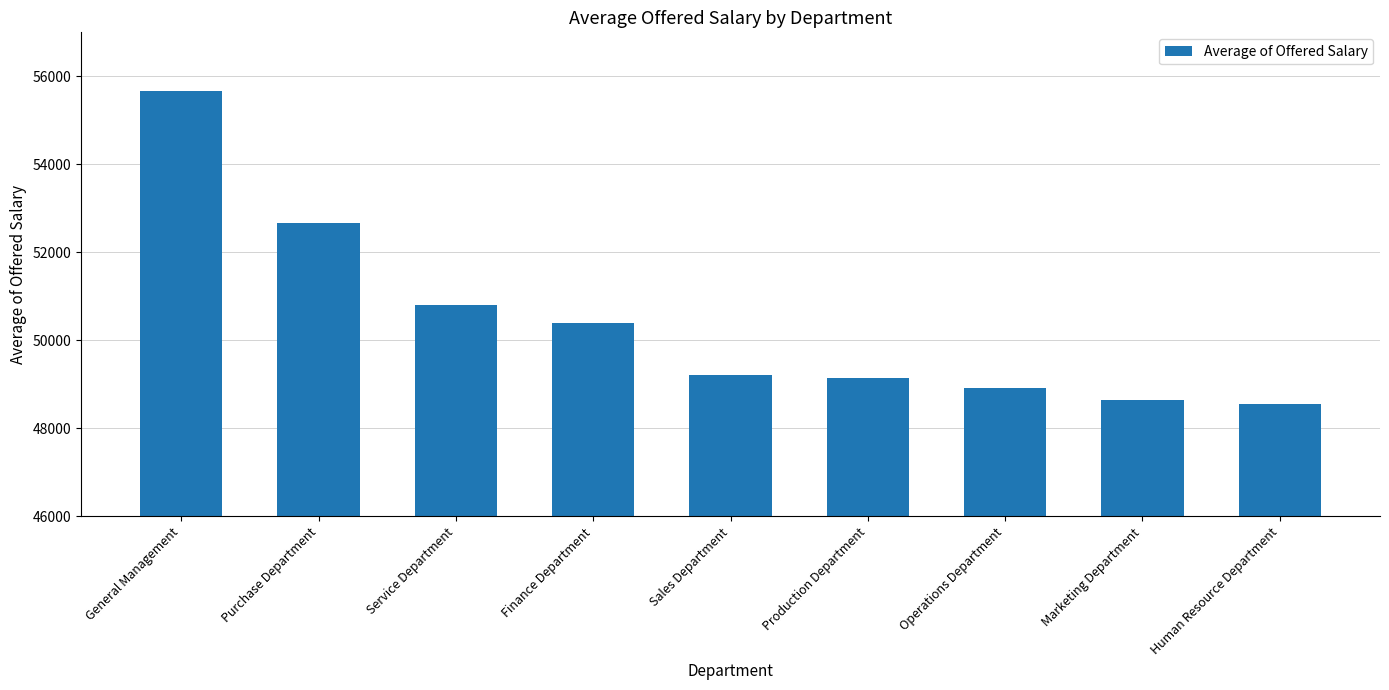

At which label does the data first exceed 49210?

General Management